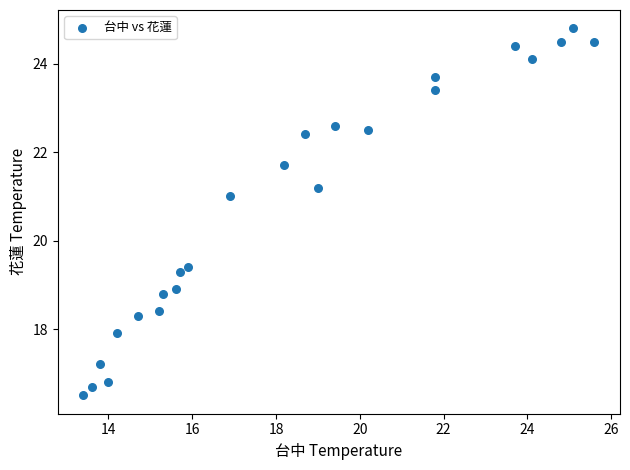

What is the range of Y values (max minus min)?

8.3